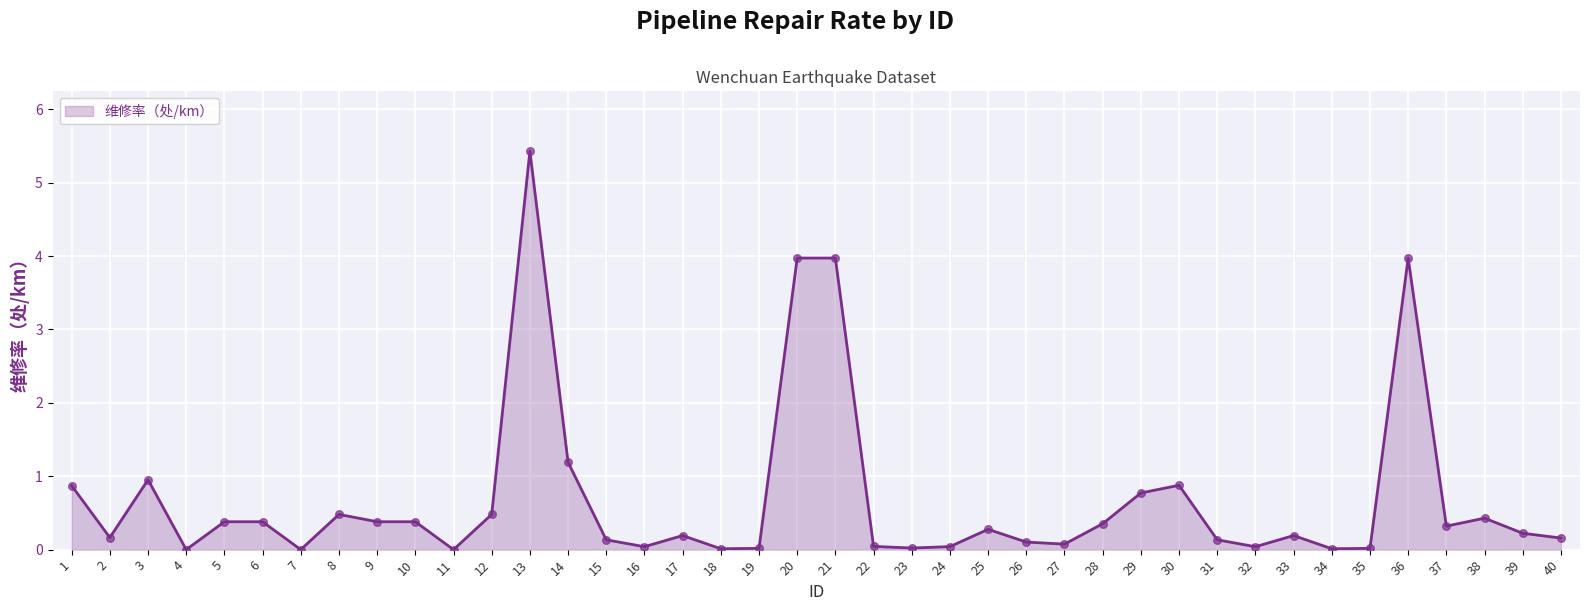

What is the change in value from 22 to 40?

+0.1